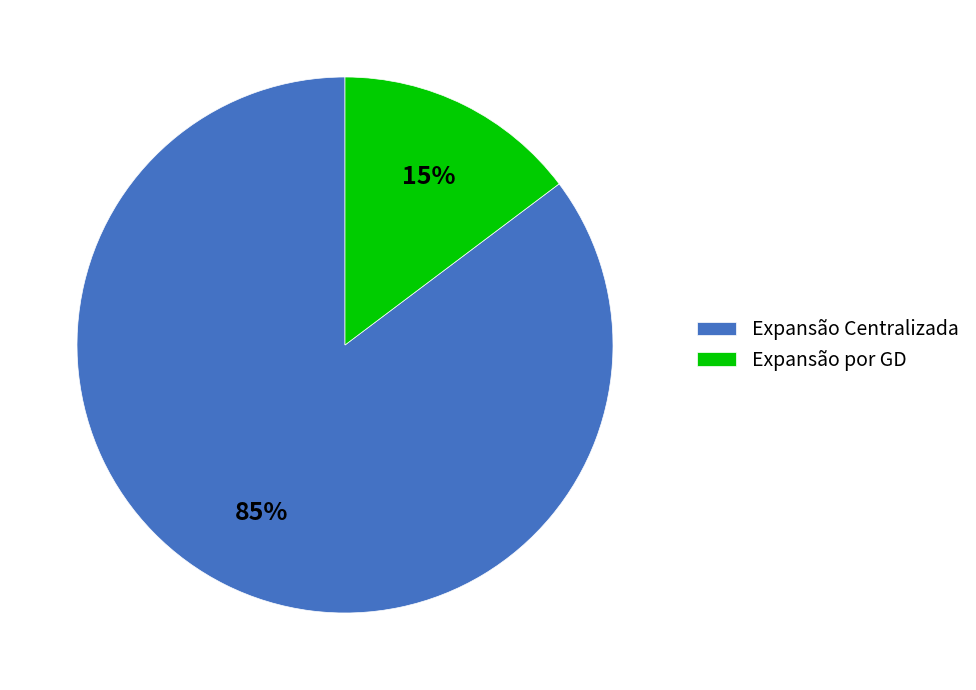

To the nearest percent, what is the average slice percentage?

50%